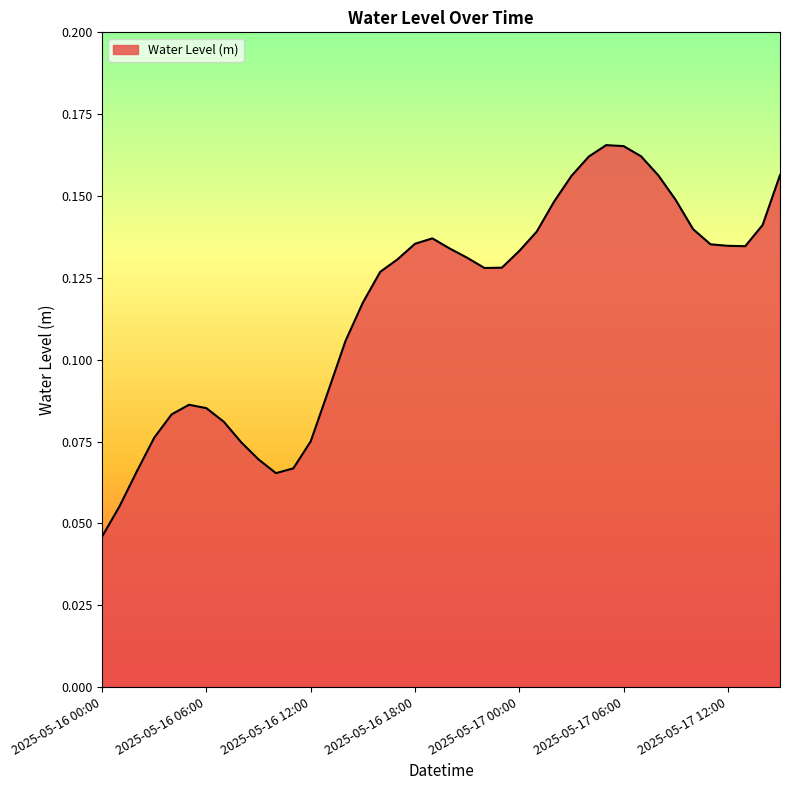

True or false: the data has more than 0 interior local peaks.

True